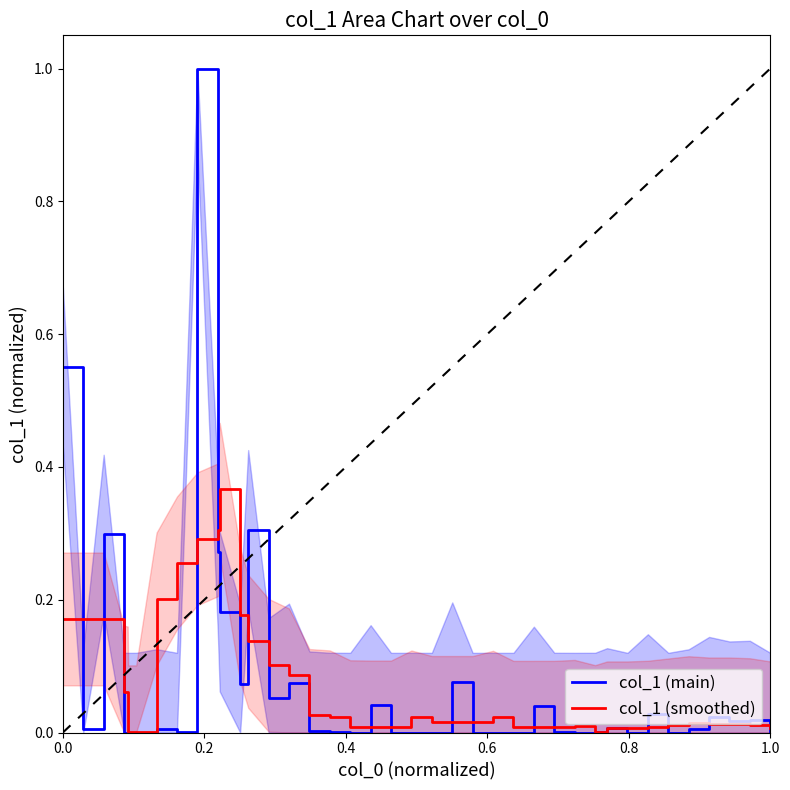

Is this an area chart (filled region under the line)?

No